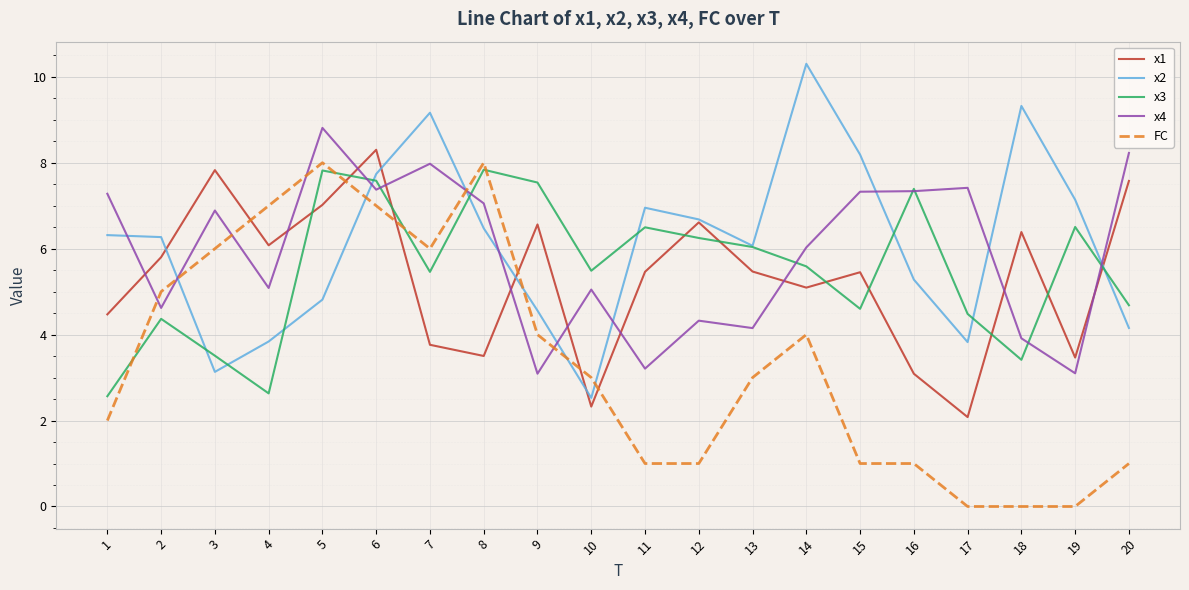

Is the value of FC at 17 greater than the value of x2 at 17?

No